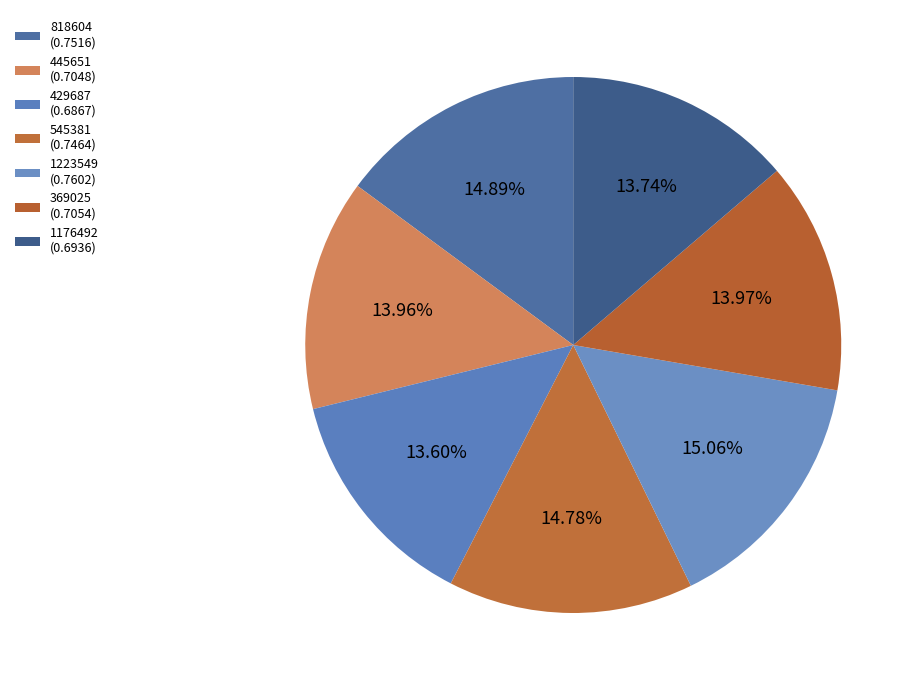

Does 429687 represent more than half of the total?

No